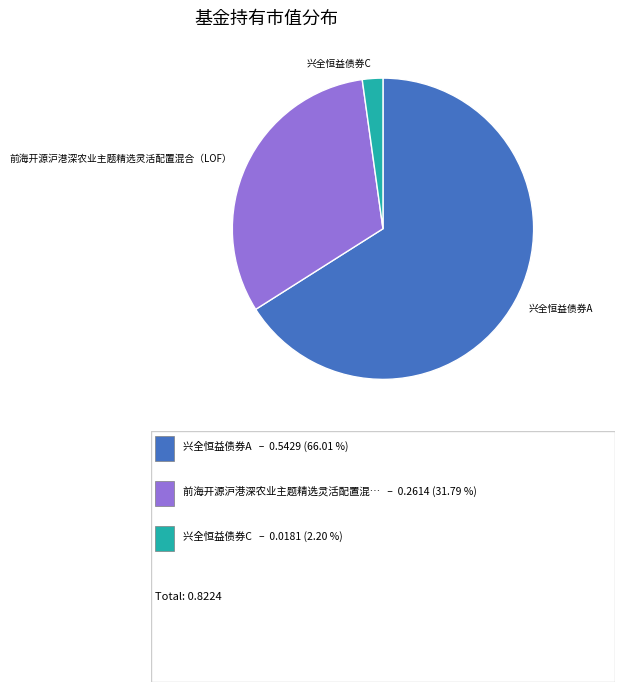

What is the largest slice in the pie chart?

兴全恒益债券A